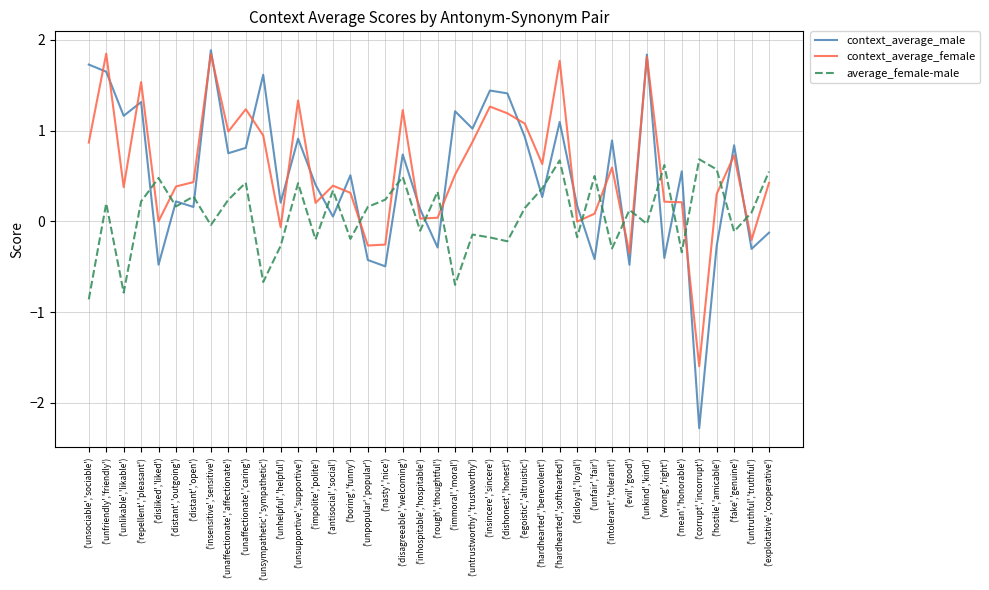

Does the chart have visible grid lines?

Yes